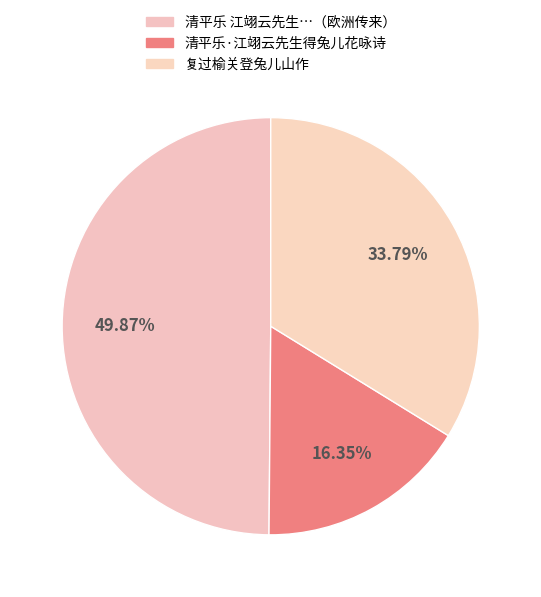

What portion of the pie excludes 复过榆关登兔儿山作?

66.2%